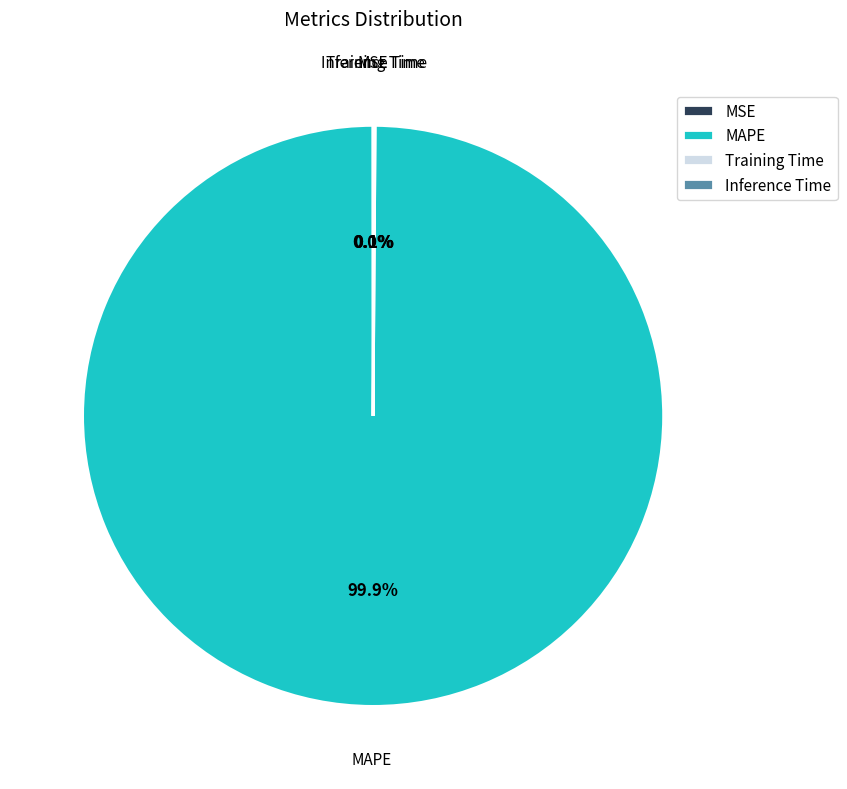

Does any single category account for the majority?

Yes